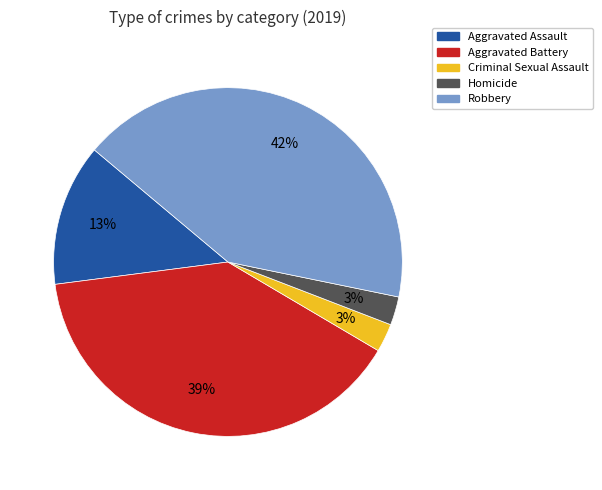

What is the largest slice in the pie chart?

Robbery